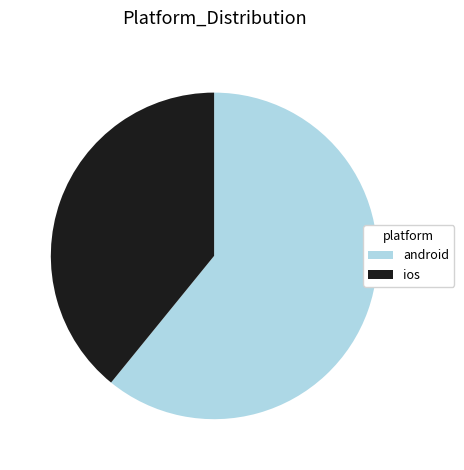

Which category has the biggest portion of the pie?

android